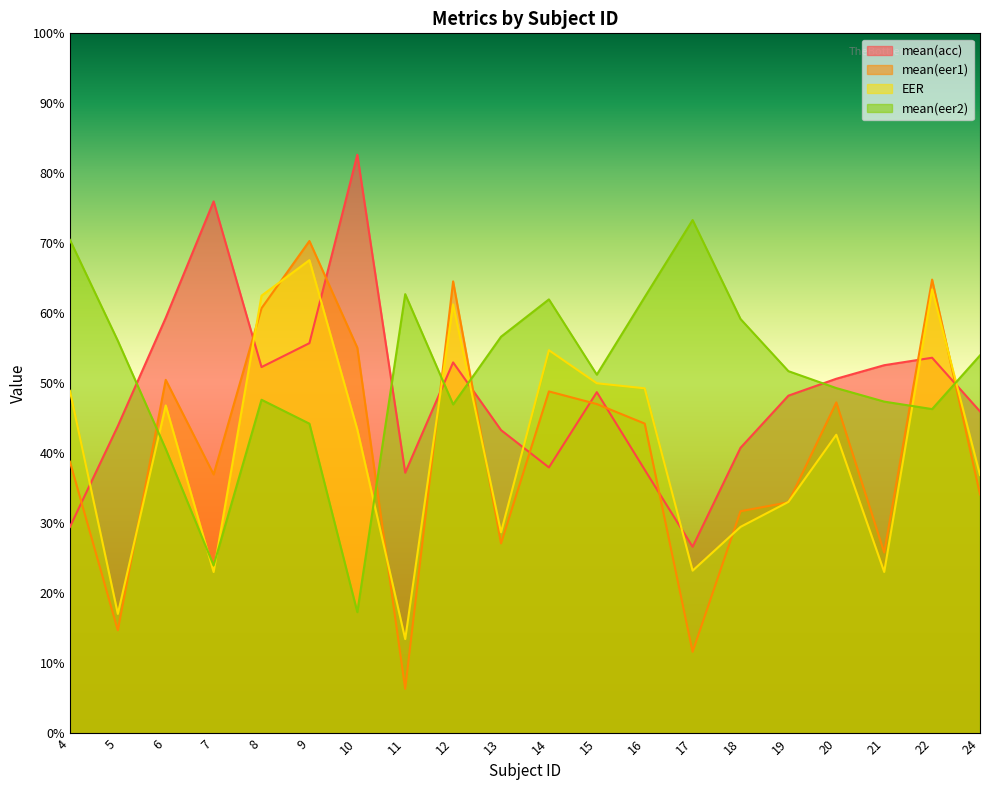

How many lines are shown in the chart?

4